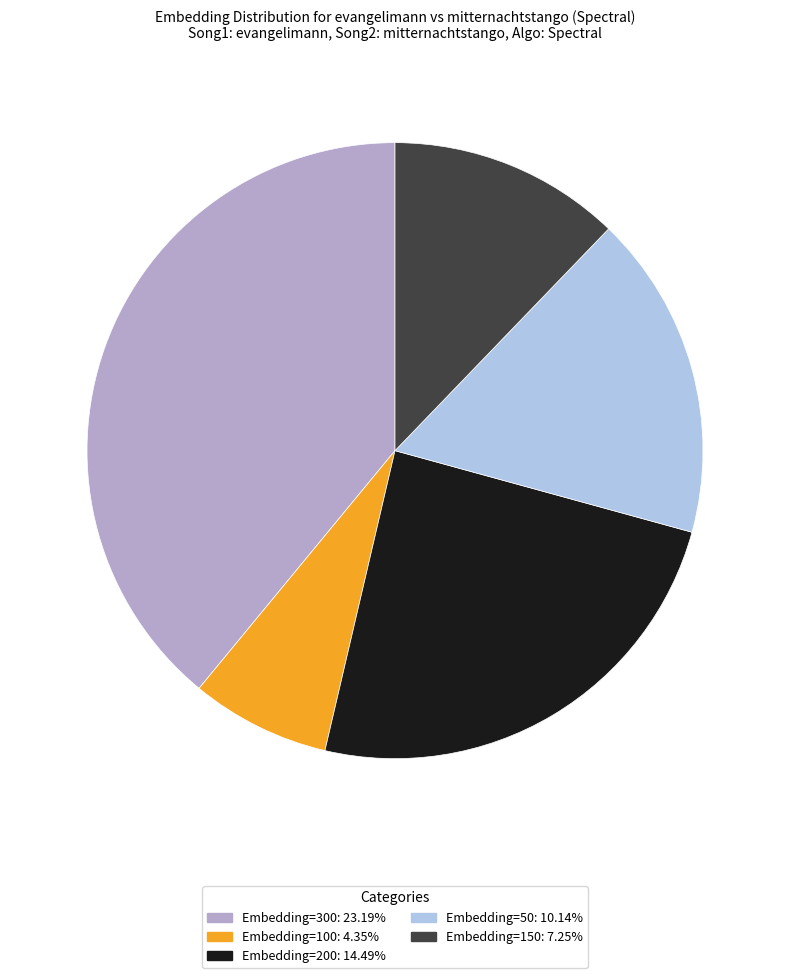

Do Embedding=300: 23.19% and Embedding=200: 14.49% together represent more than half of the pie?

Yes